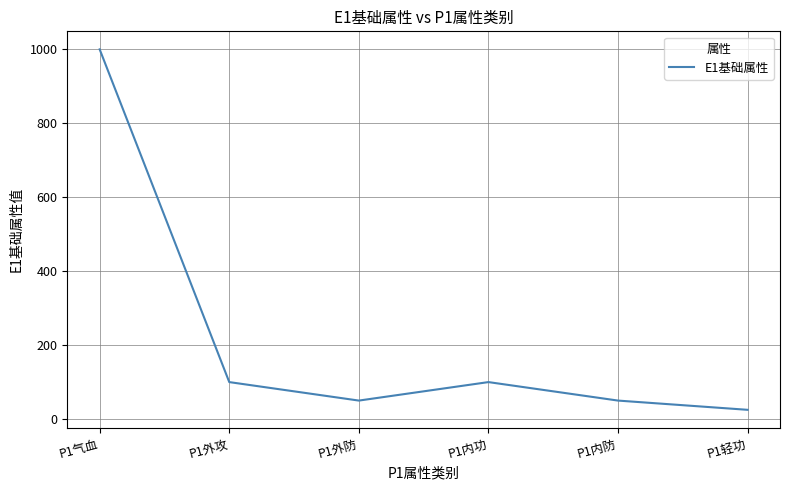

The value at P1外攻 is 162. True or false?

False